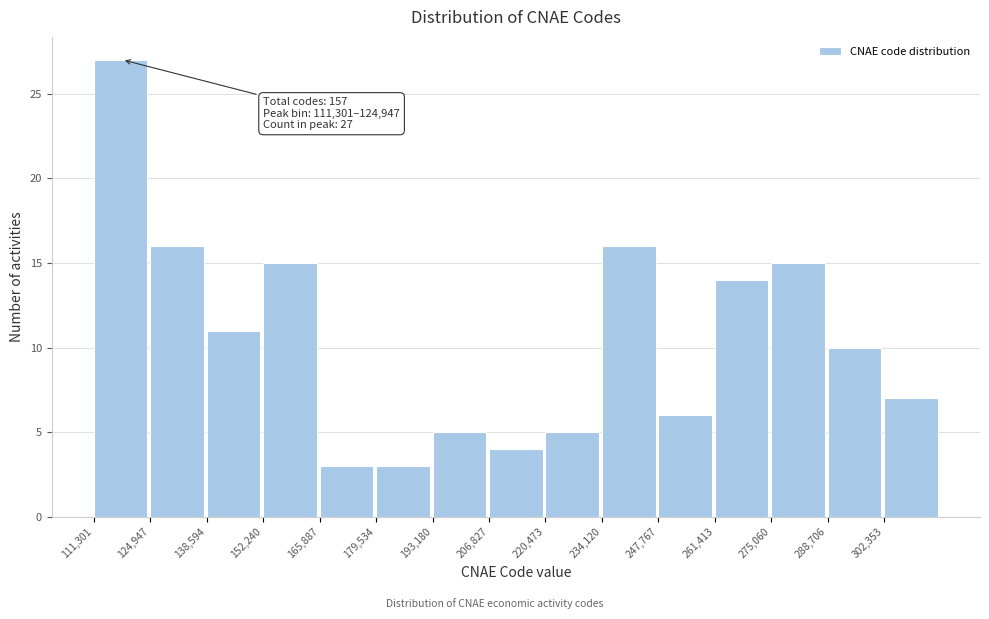

Which range on the x-axis has the tallest bar?

112000 to 124000